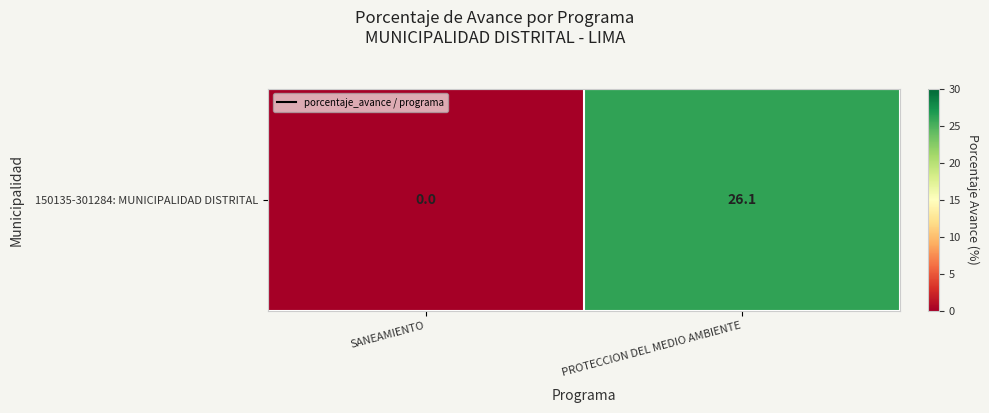

List the labels in order of value, smallest first.

SANEAMIENTO, PROTECCION DEL MEDIO AMBIENTE